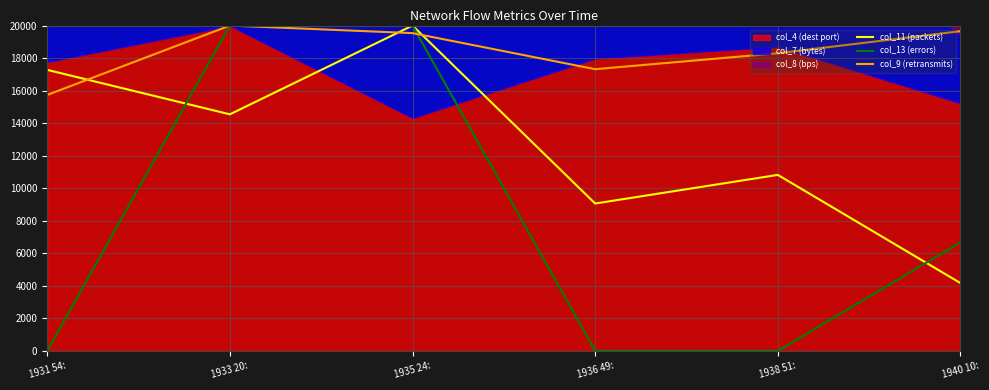

Between 1935 24: and 1938 51:, which series saw the biggest shift?

col_13 (errors)